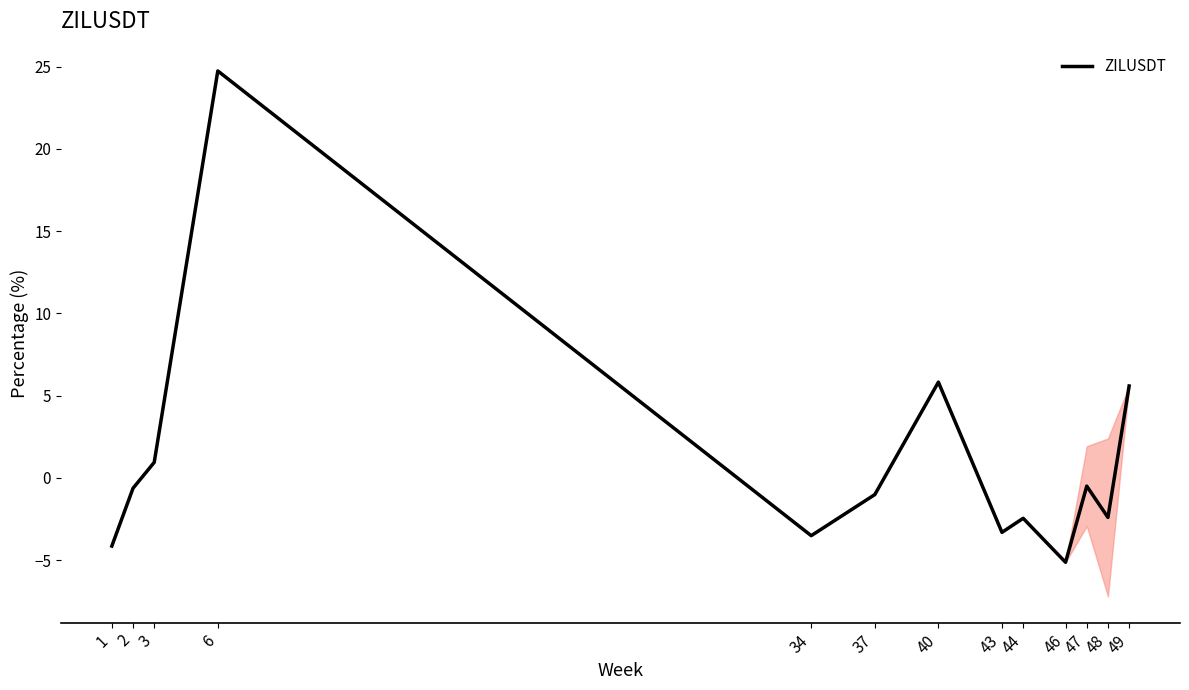

What is the sum of all values?

13.9